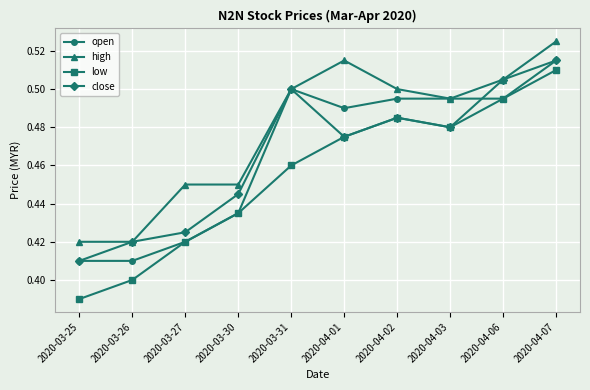

Is the value of high at 2020-04-07 greater than the value of low at 2020-03-25?

Yes